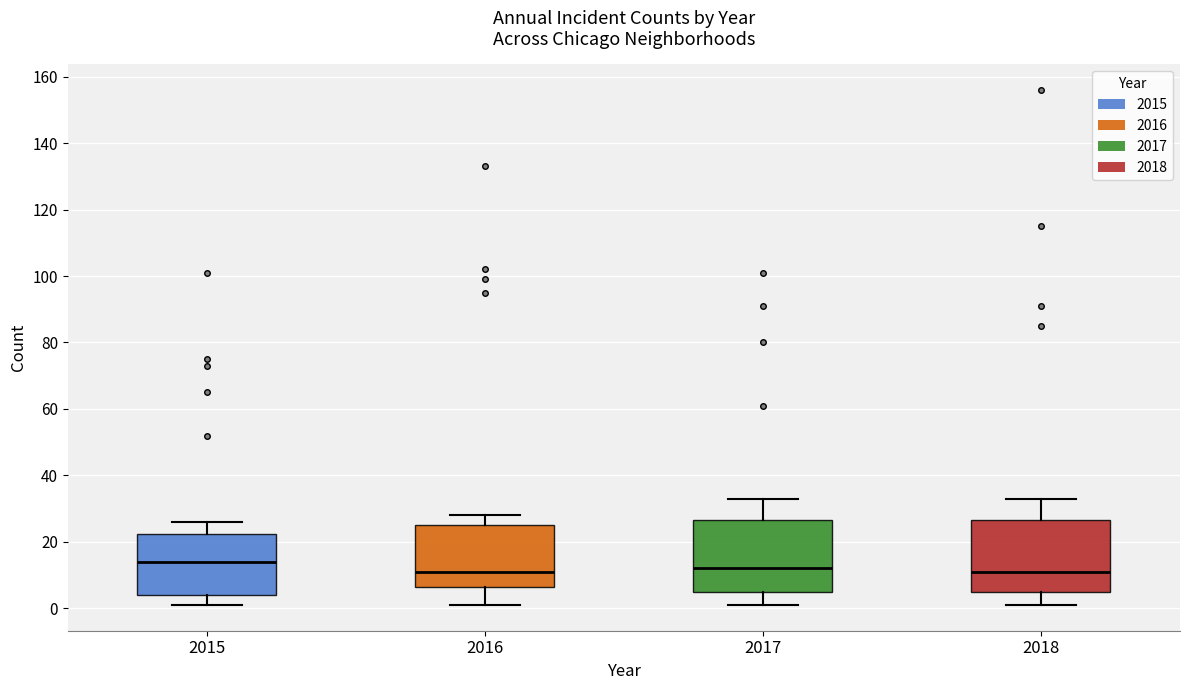

Where does the upper whisker of the box at x = 2017 end on the y-axis? The values are not printed on the chart, so give them approximately, as read against the axis.

34